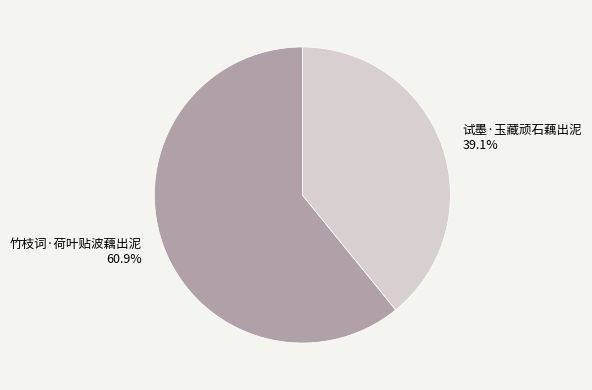

To the nearest percent, what is the difference between the largest and smallest slice percentages?

22%